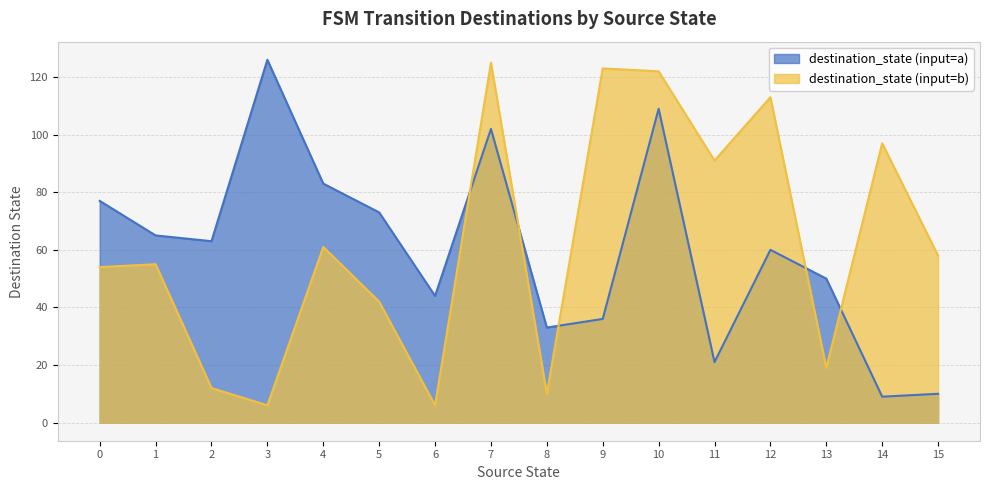

True or false: destination_state (input=a) has more than 2 interior local peaks.

True